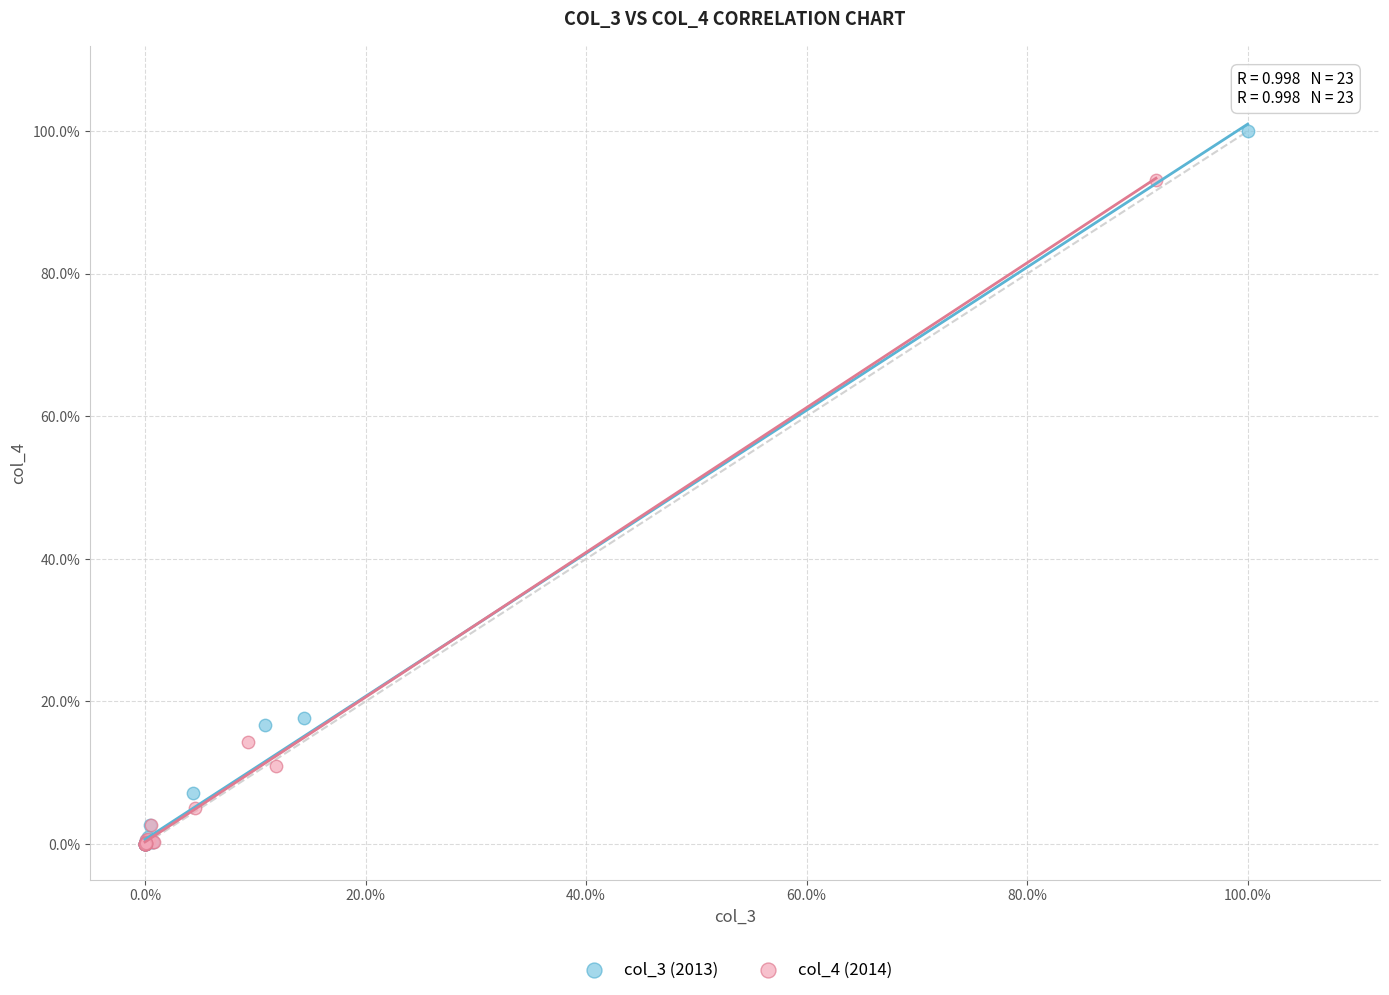

Which series has the largest Y range (max minus min)?

col_3 (2013)